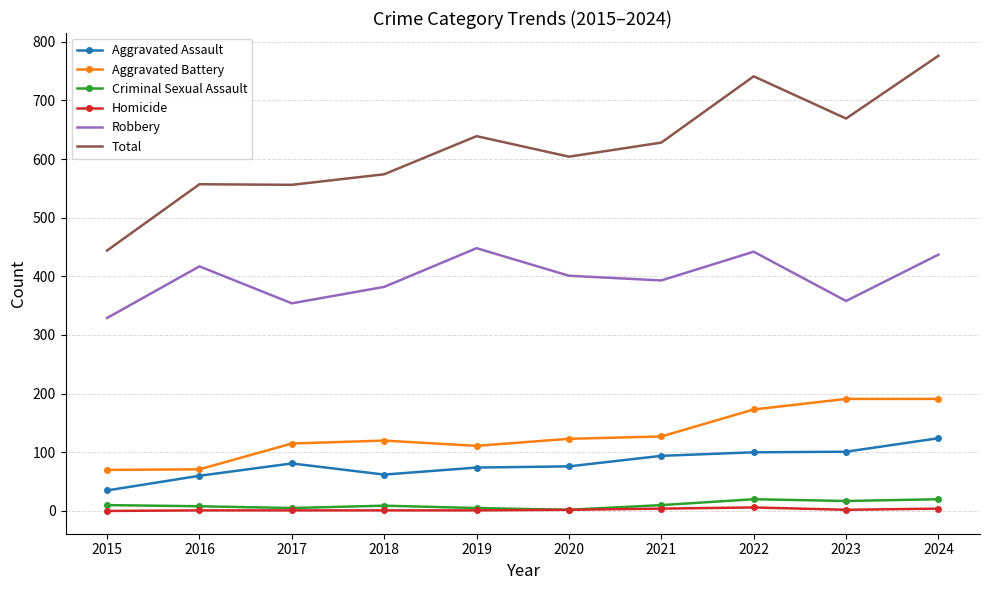

At how many categories does at least one series exceed 1?

10